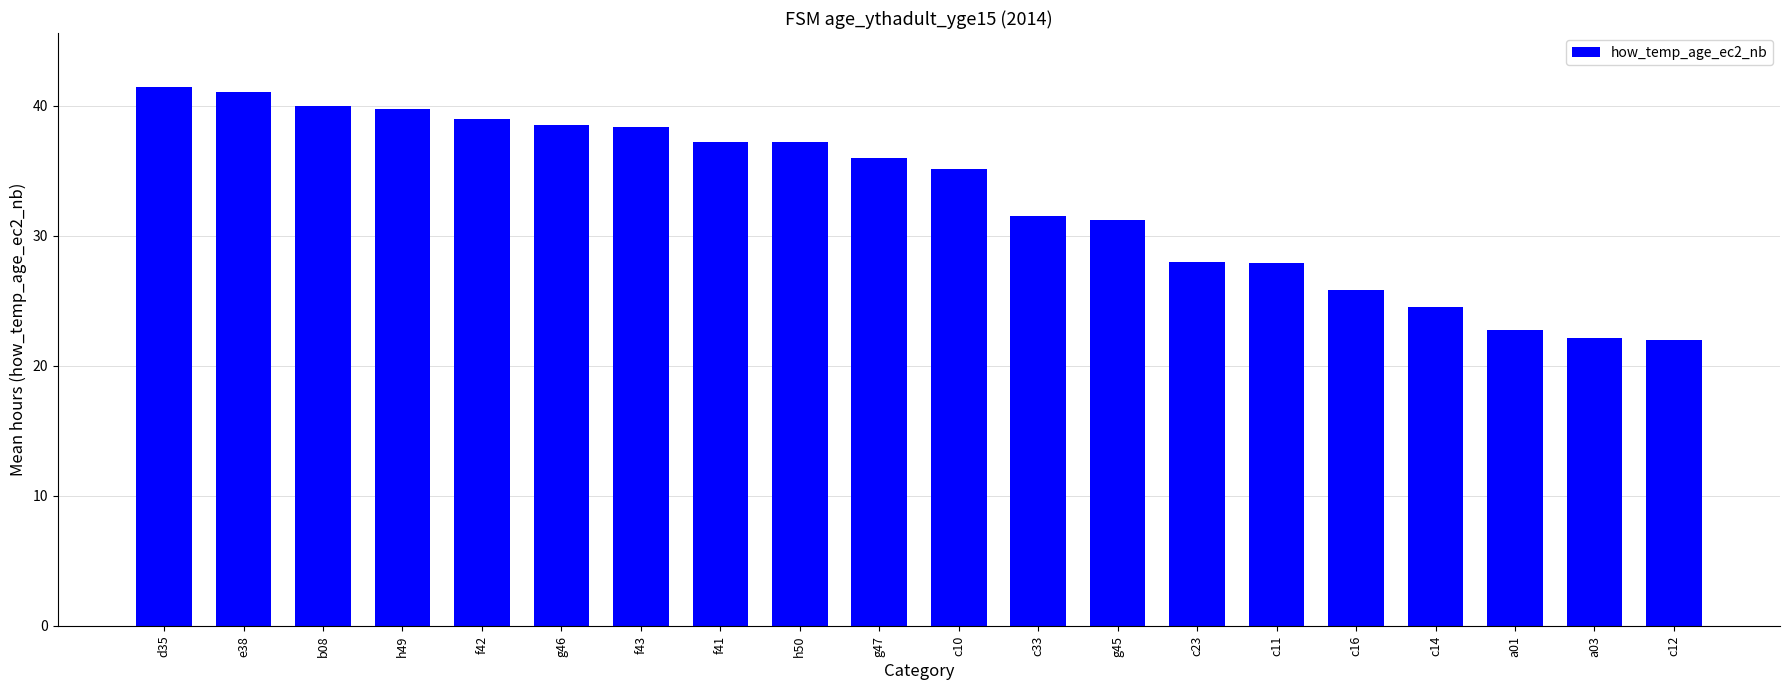

What is the ratio of the value at a01 to the value at c14?

0.9